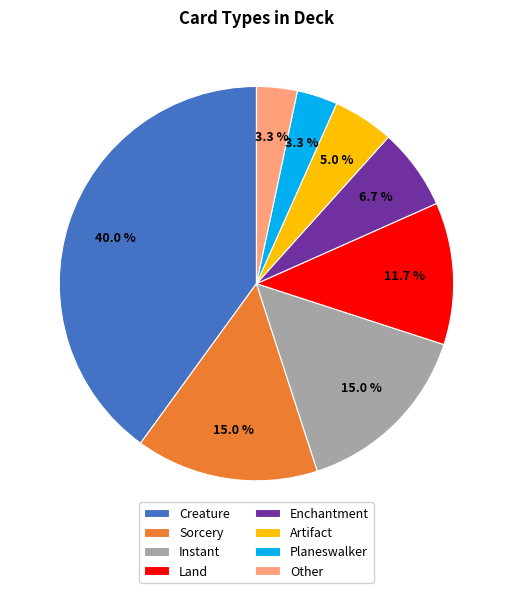

Approximately how many times larger is the value at Other compared to Enchantment?

0.5